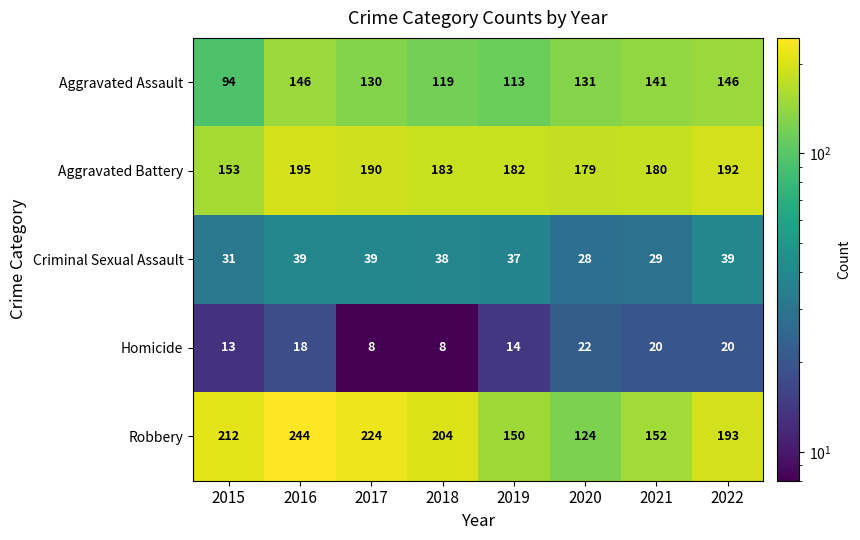

What is the difference between the second highest and minimum values in the Robbery series?

100